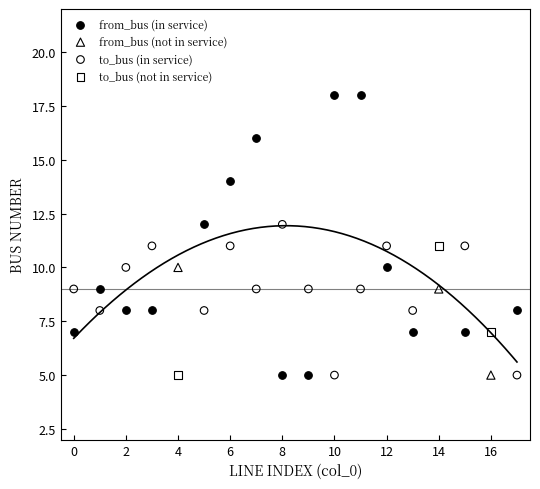

Which series contains the highest Y value?

from_bus (in service)